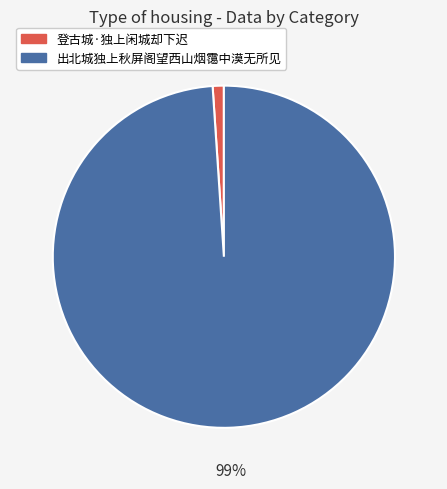

How many segments does this pie chart have?

2